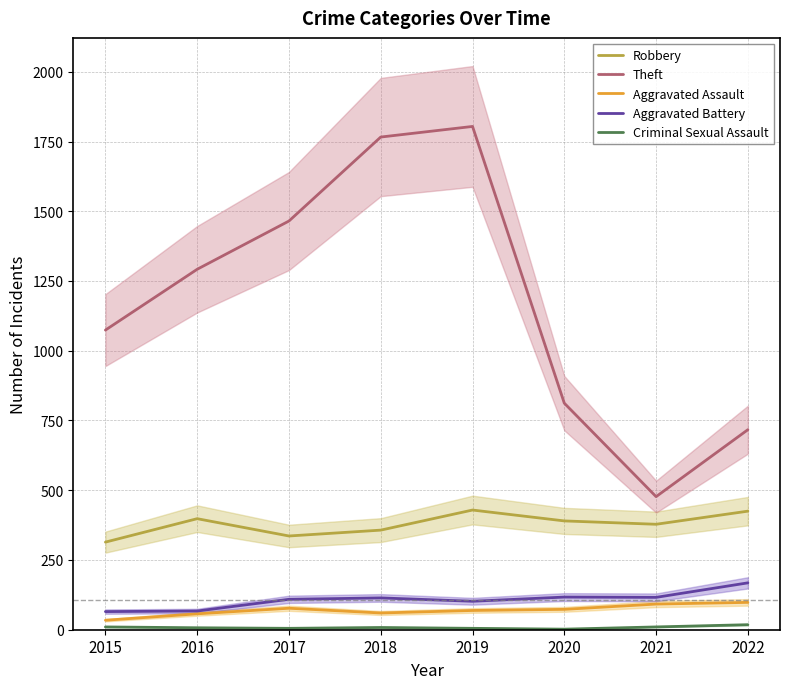

How many data points in Robbery are above 390?

3